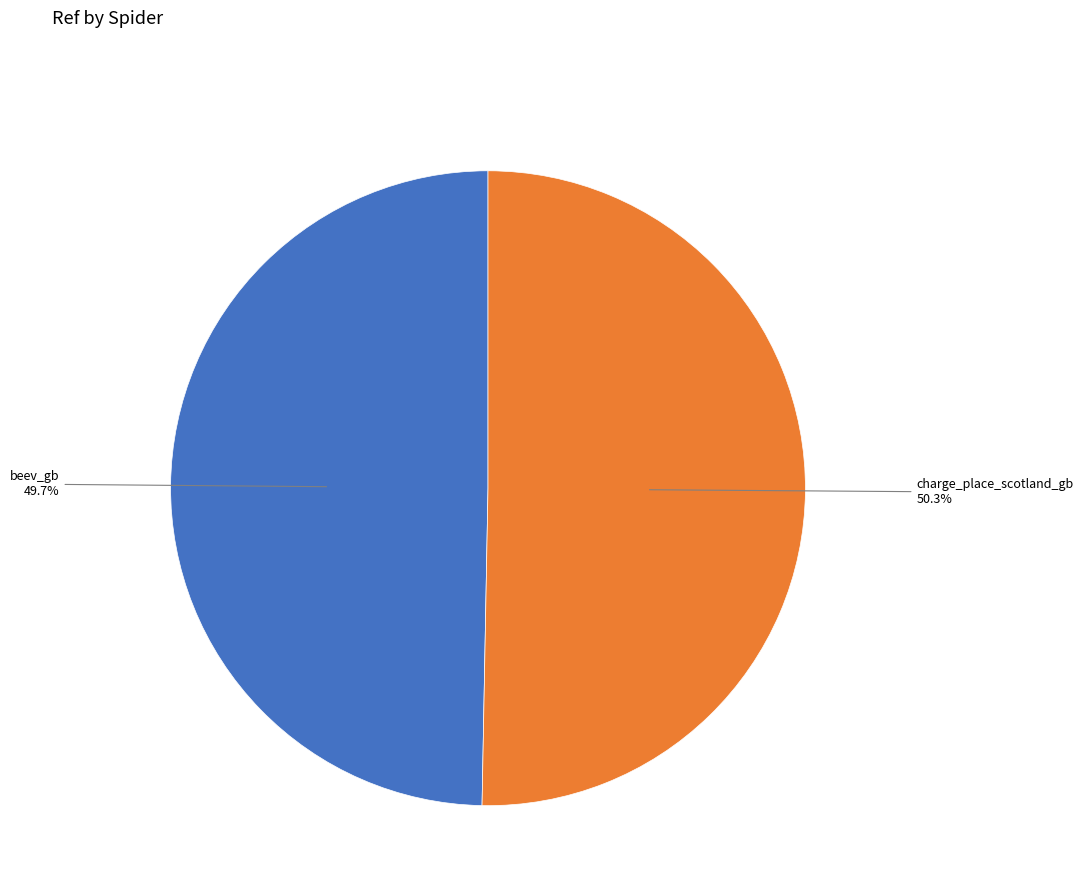

Is there a majority slice in this chart?

Yes